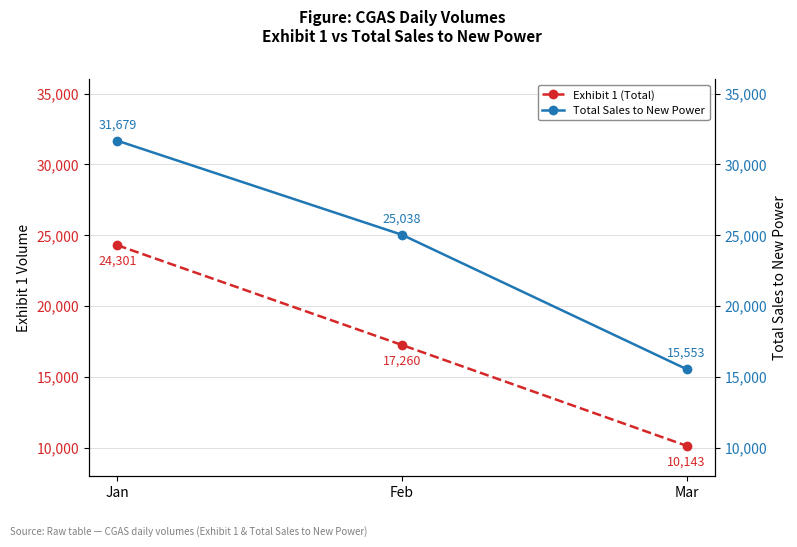

At how many categories does at least one series exceed 13251?

3